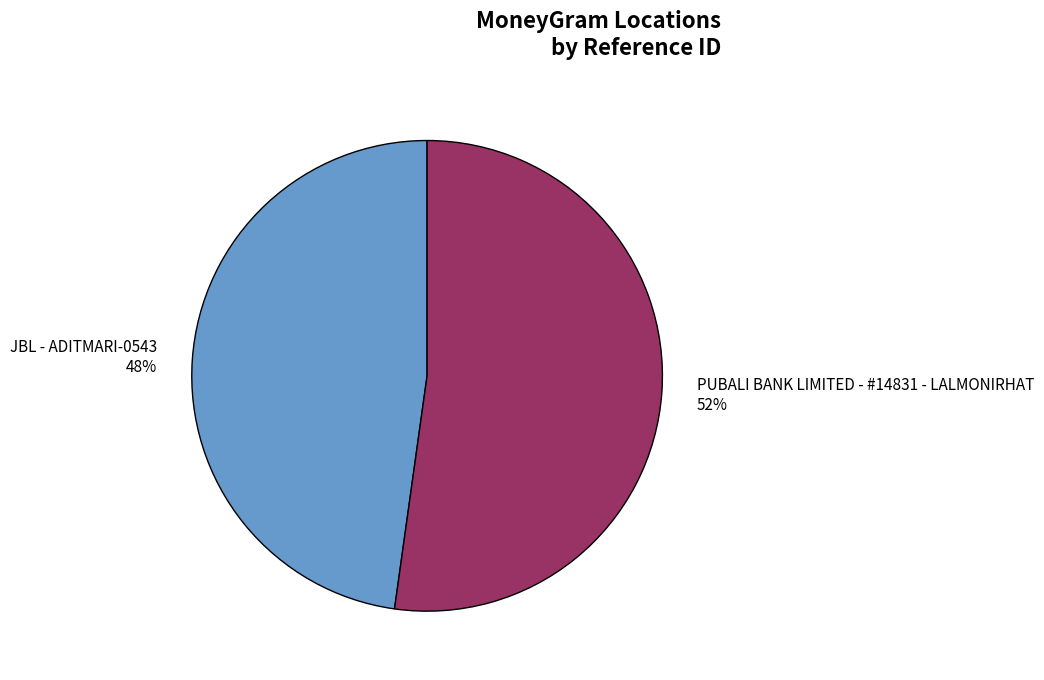

Which slice is the smallest?

JBL - ADITMARI-0543